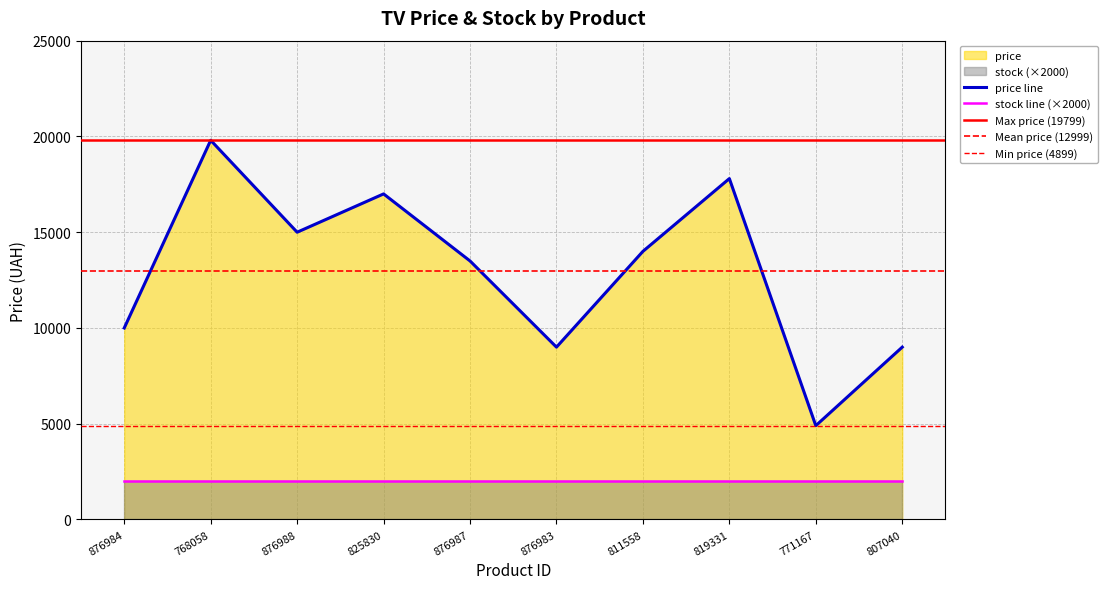

What is the smallest value displayed?

4899